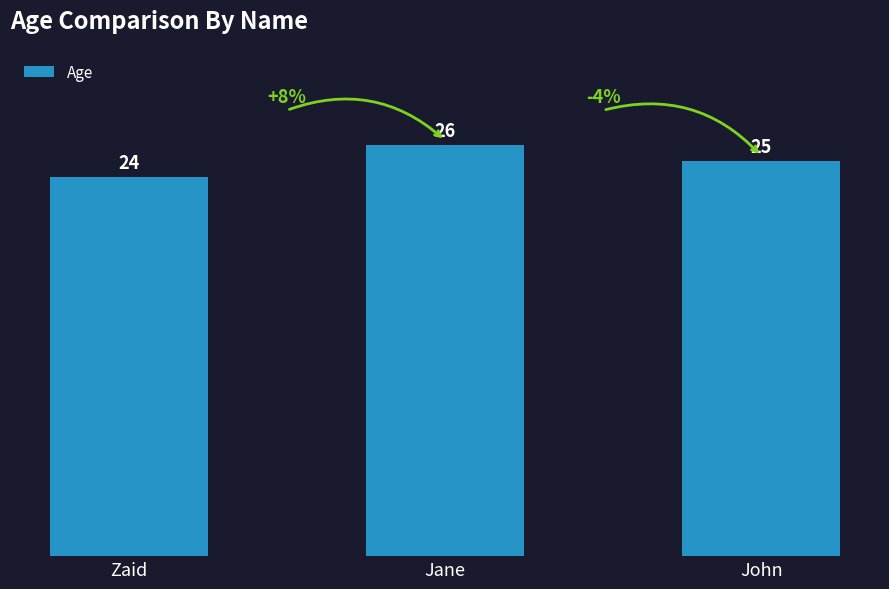

Reading left to right, what are all the values shown in this chart?

Zaid=24	Jane=26	John=25